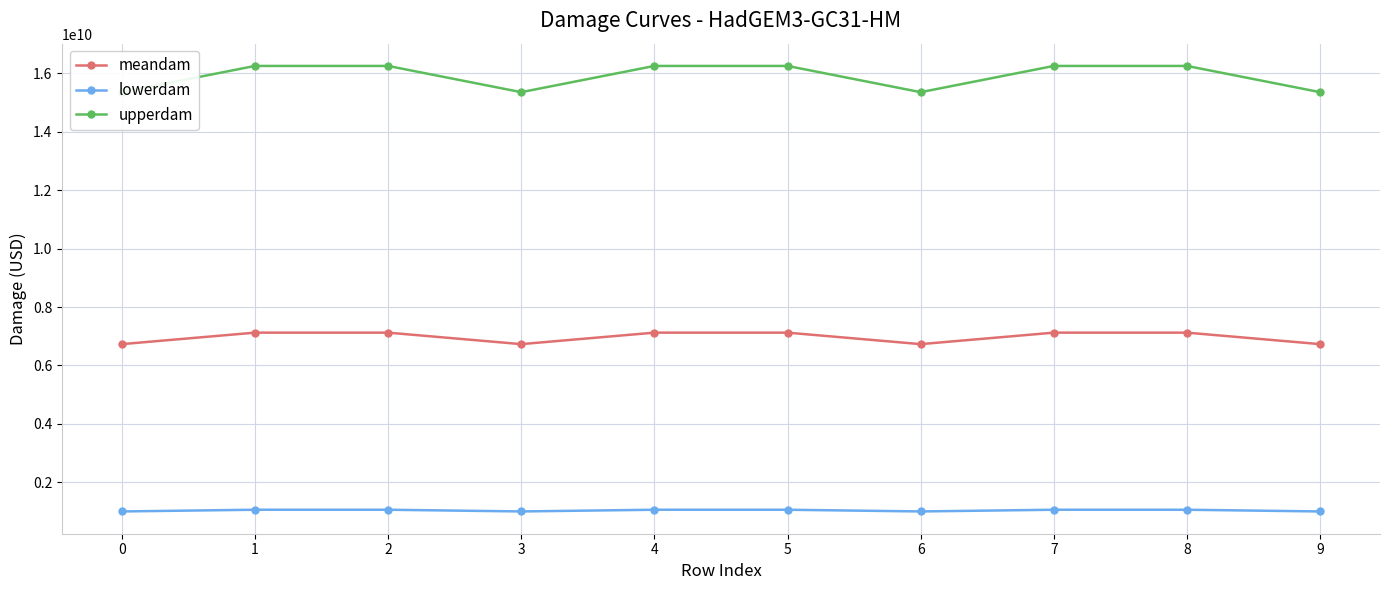

The lowerdam series shows 1056805853.6 at 7. True or false?

True